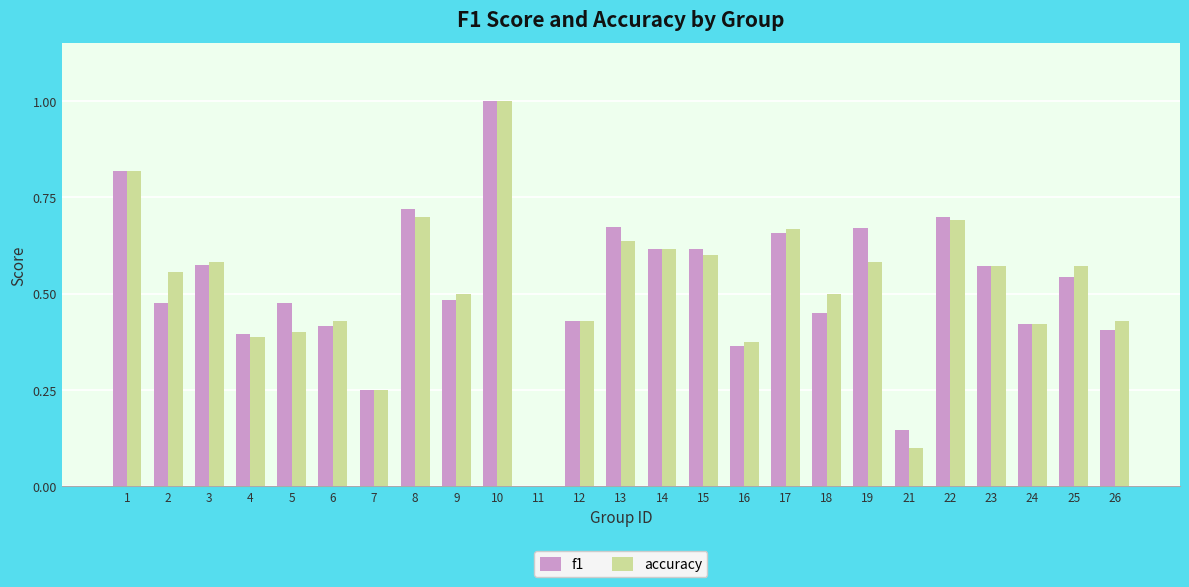

Are the bars grouped side by side (vs. stacked)?

Yes